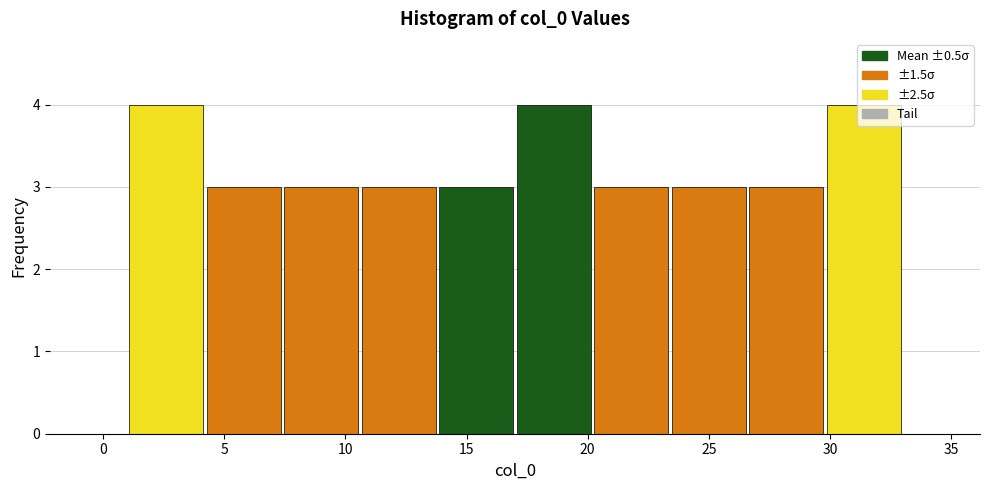

How tall is the bar that spans 20.2 to 23.4 on the x-axis? Neither the bar edges nor the heights are printed on the chart, so give them approximately, as read against the axes.

3